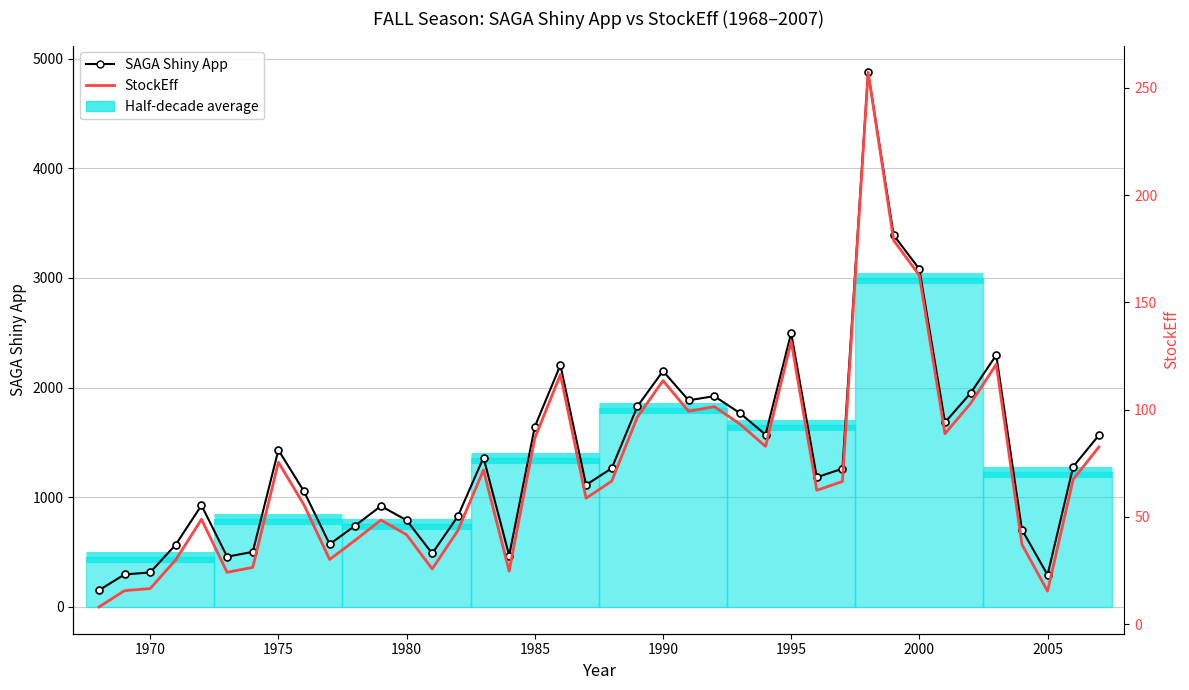

What is the average value of the SAGA Shiny App series?

1382.4